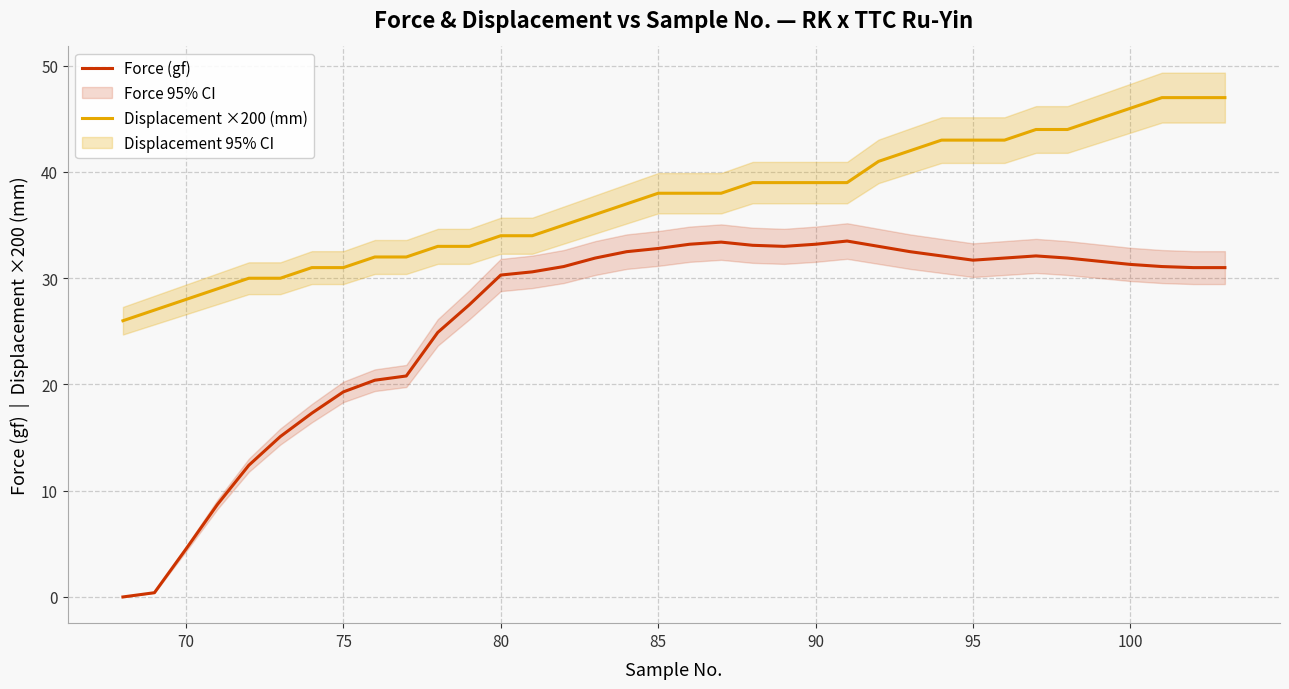

True or false: Force (gf) and Displacement ×200 (mm) cross at least once.

False